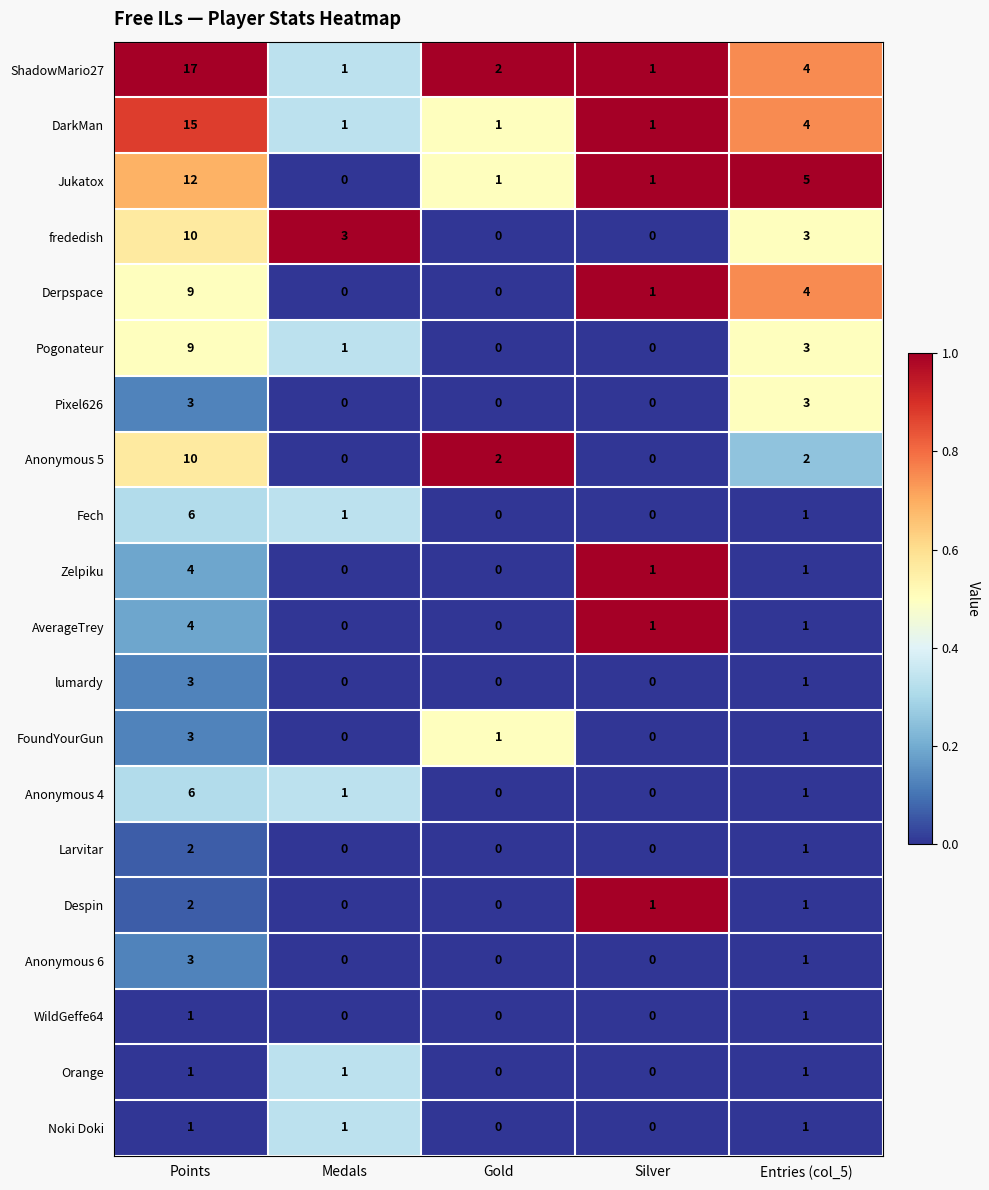

The value of Jukatox at Gold is 1. True or false?

True